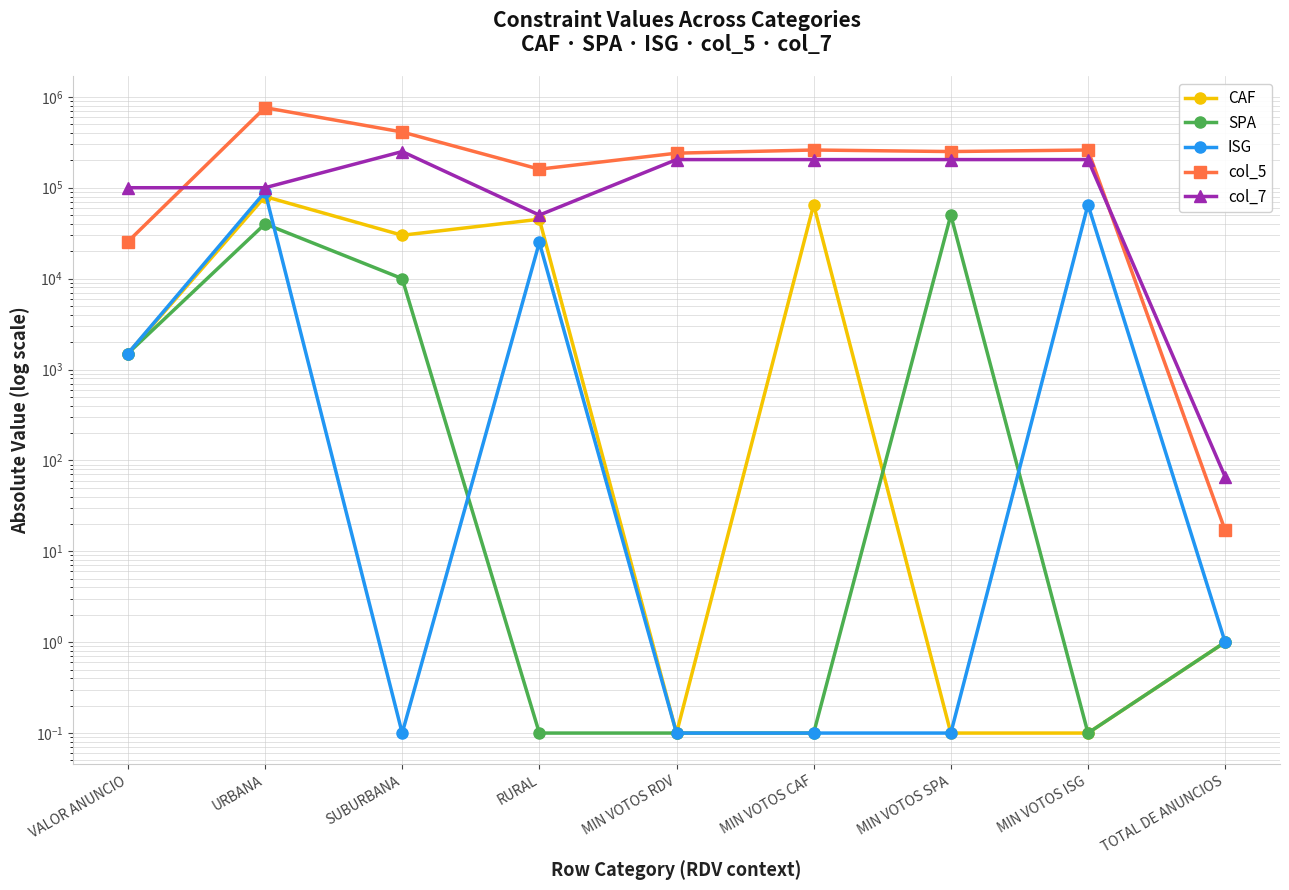

Reading left to right, transcribe all the data shown in this chart.

CAF: 1500.0	80000.0	30000.0	45000.0	0.1	65000.0	0.1	0.1	1.0
SPA: 1500.0	40000.0	10000.0	0.1	0.1	0.1	50000.0	0.1	1.0
ISG: 1500.0	90000.0	0.1	25000.0	0.1	0.1	0.1	65000.0	1.0
col_5: 25500.0	760000.0	410000.0	160000.0	240000.0	260000.0	250000.0	260000.0	17.0
col_7: 100000.0	100000.0	250000.0	50000.0	204000.0	204000.0	204000.0	204000.0	66.0